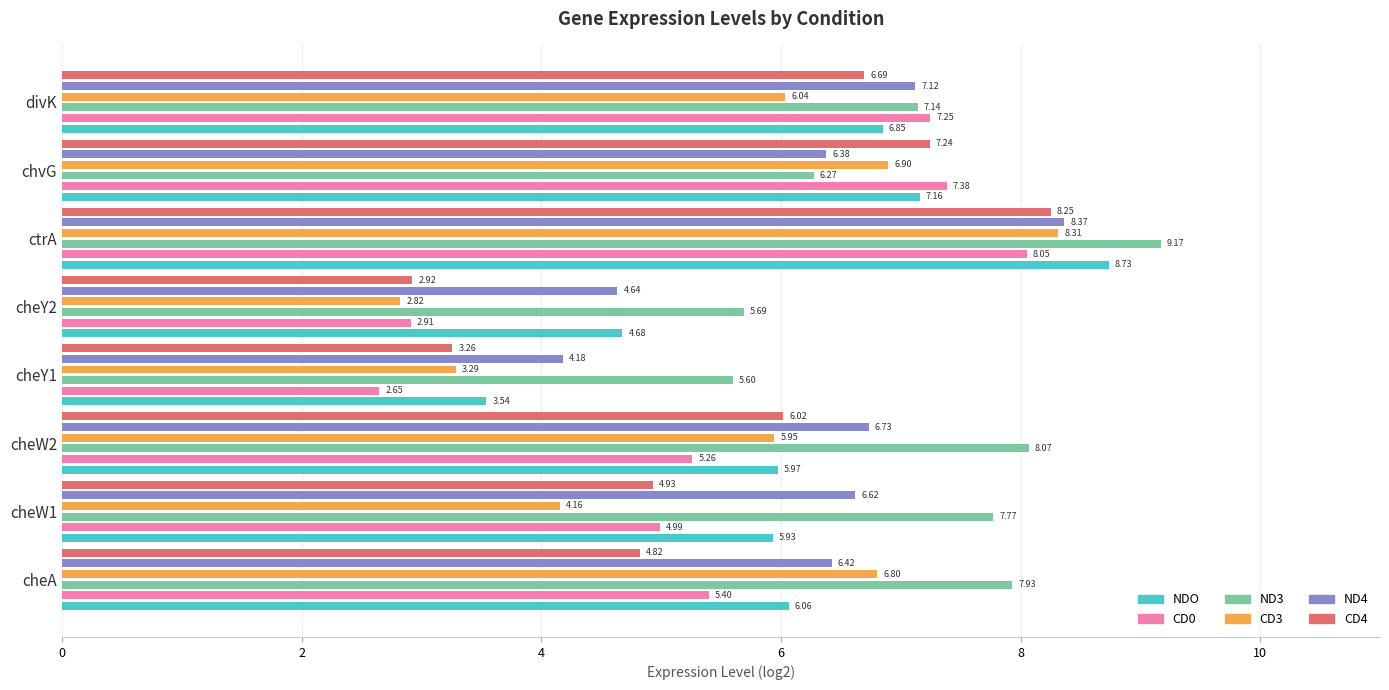

What is the average value of the ND3 series?

7.2